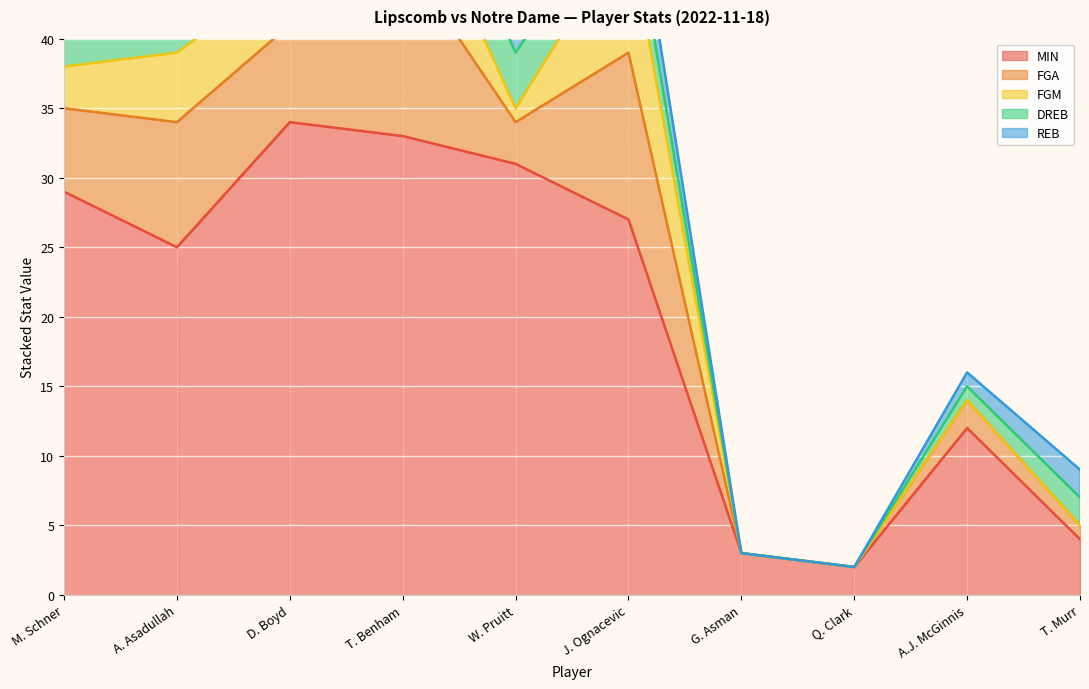

Reading left to right, what are all the values shown in this chart?

MIN: 29	25	34	33	31	27	3	2	12	4
FGA: 6	9	7	13	3	12	0	0	2	1
FGM: 3	5	4	7	1	9	0	0	0	0
DREB: 6	2	5	4	4	3	0	0	1	2
REB: 8	3	5	5	4	3	0	0	1	2